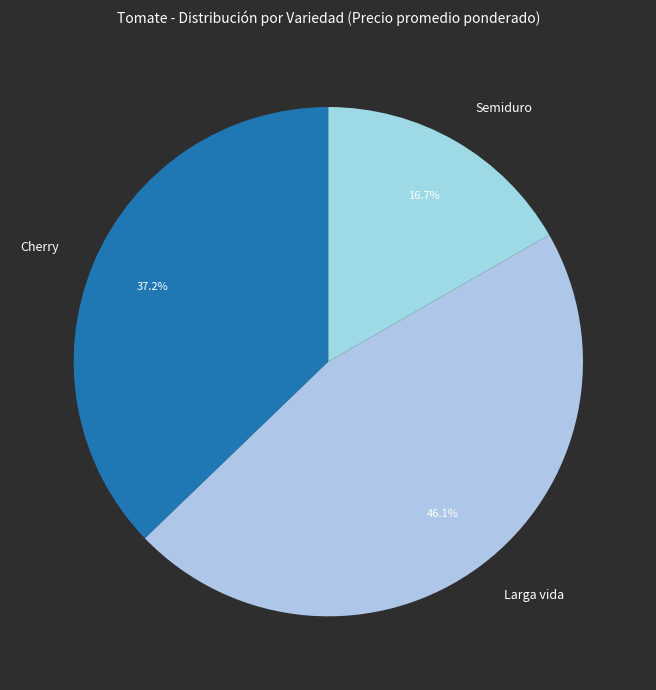

How many slices are in this pie chart?

3